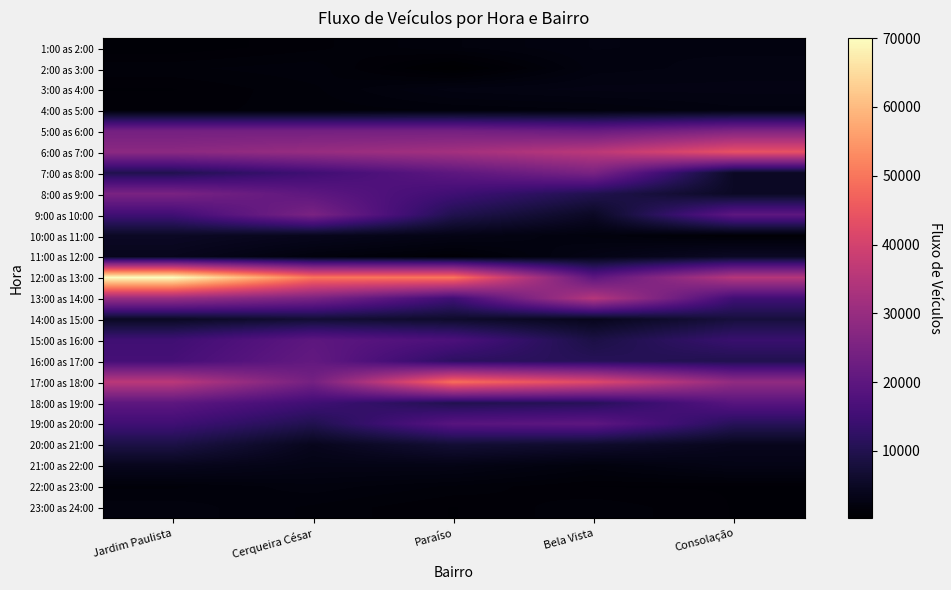

What is the difference between the highest and lowest values at Bela Vista?

41000